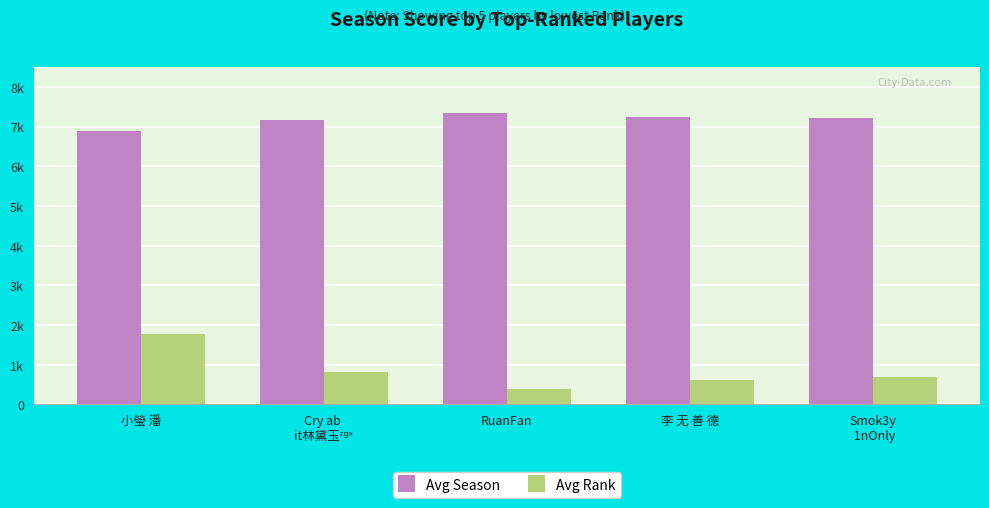

Which has a higher value, 李 无 善 德 or 小瑩 潘?

李 无 善 德